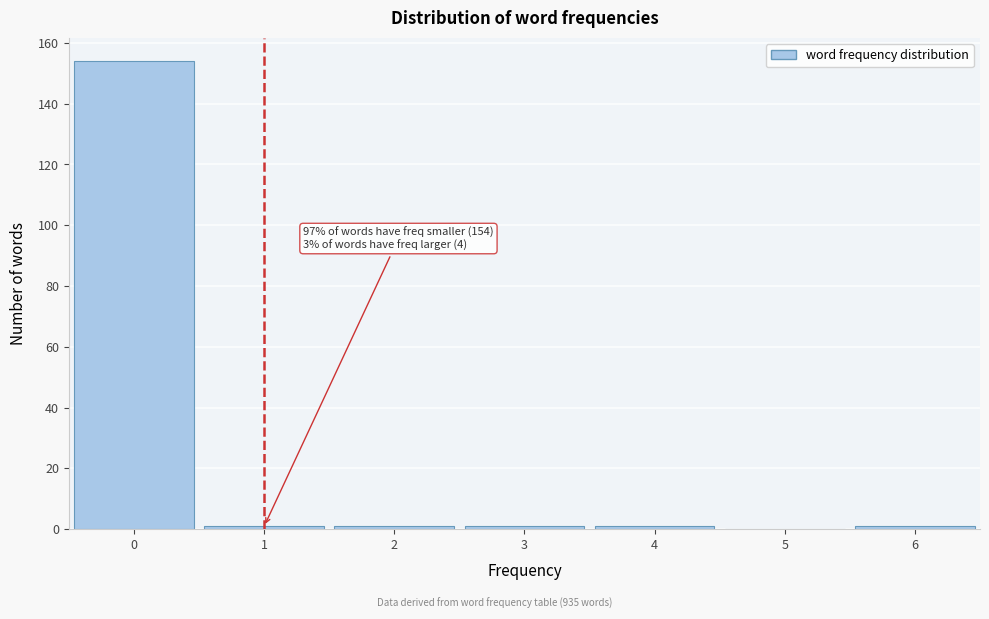

Which range on the x-axis has the tallest bar?

-0.5 to 0.5